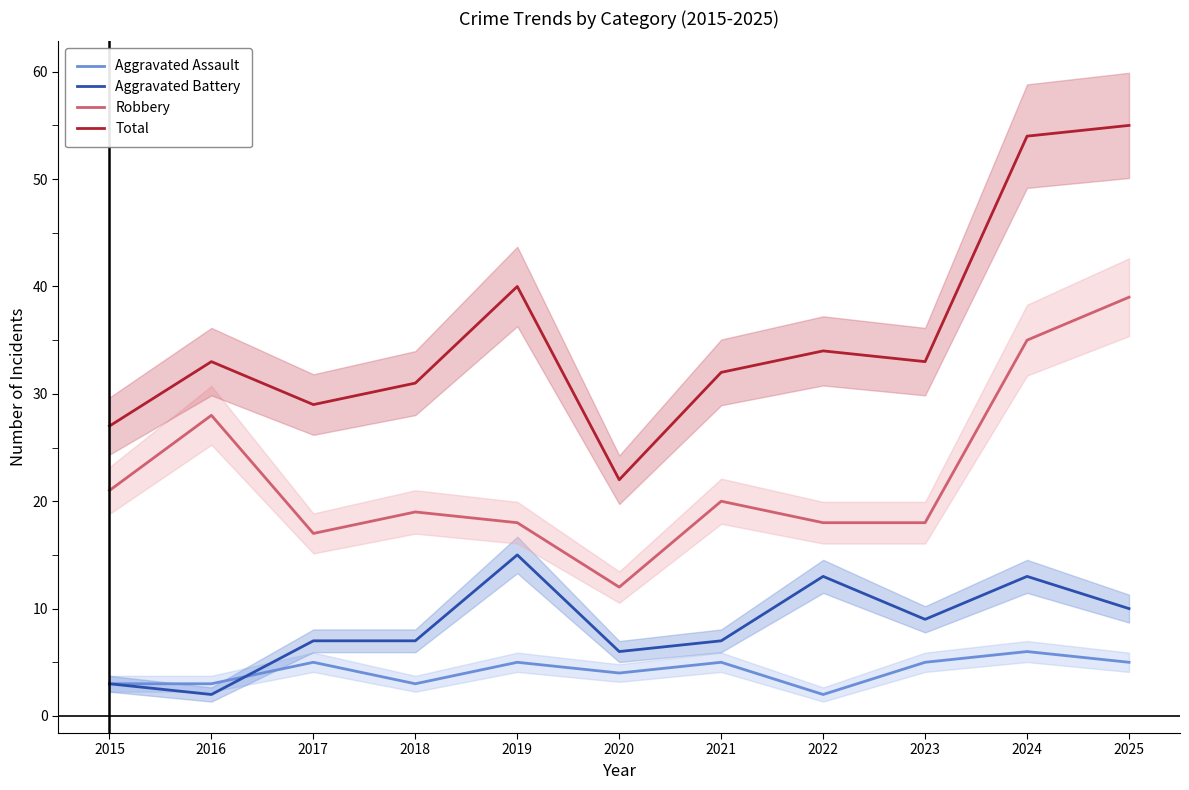

At which label does Aggravated Battery reach its peak?

2019